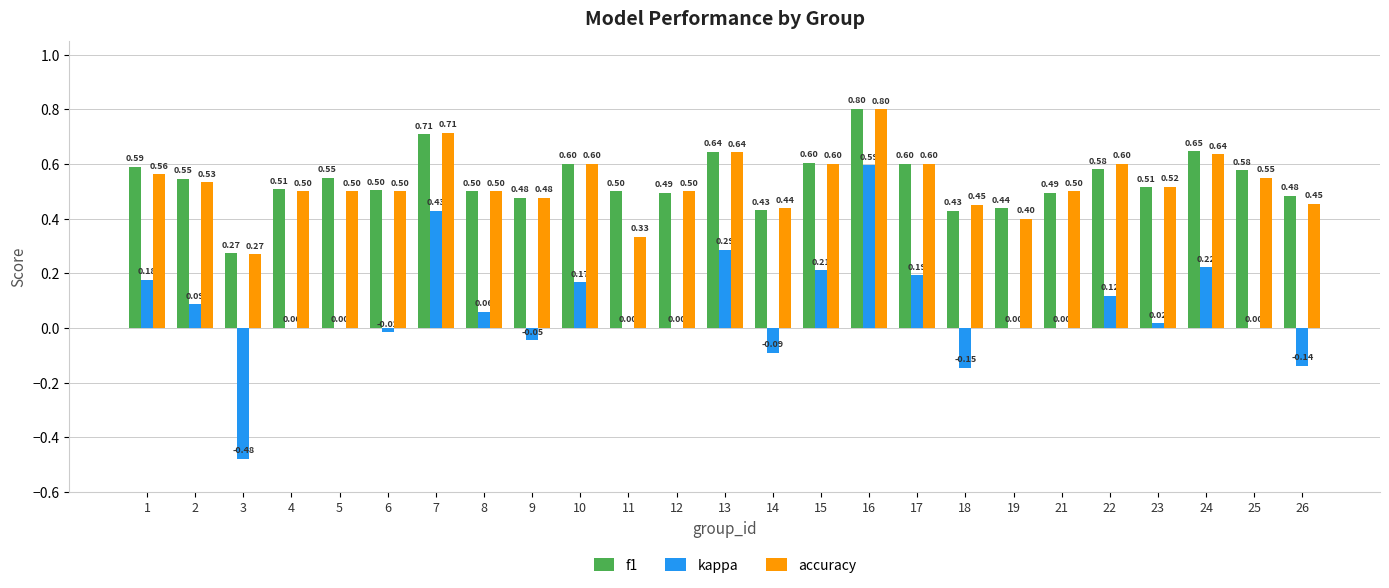

Are the bars horizontal?

No